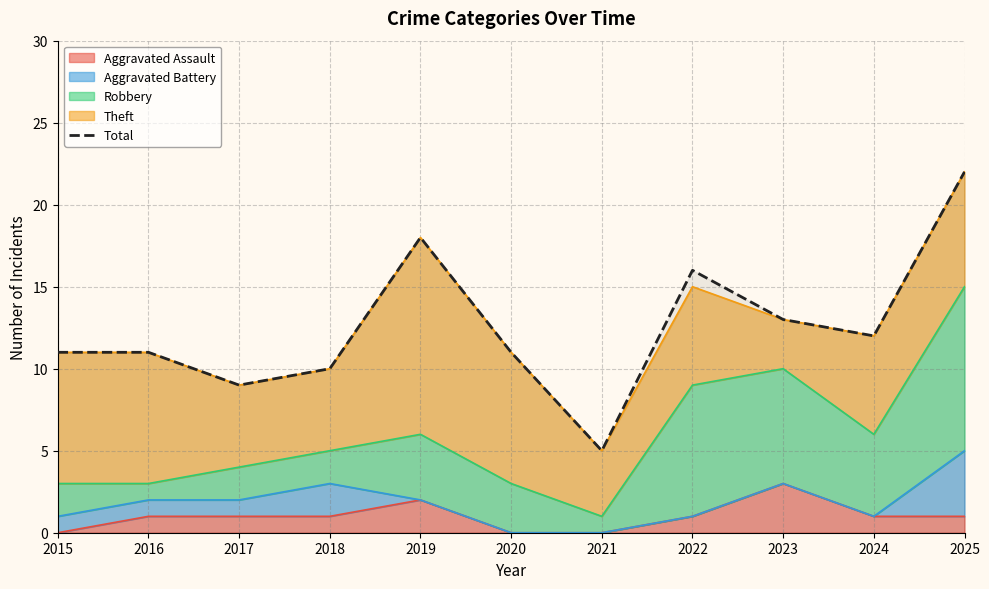

How many values are below 11?

3